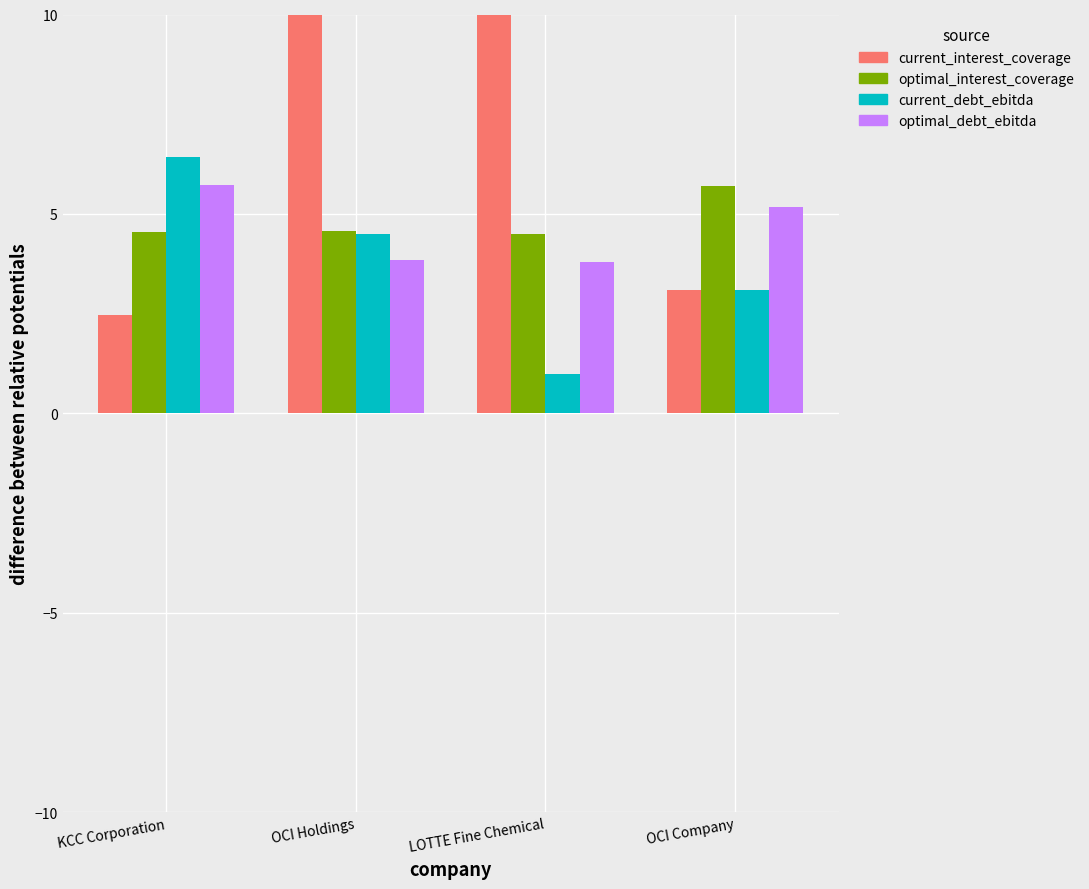

The value of optimal_debt_ebitda at OCI Company is 7.5. True or false?

False